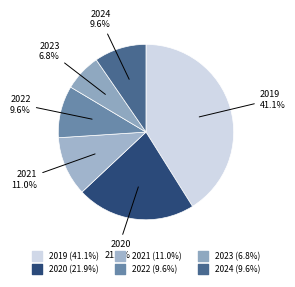

Which has a higher value, 2021 or 2019?

2019